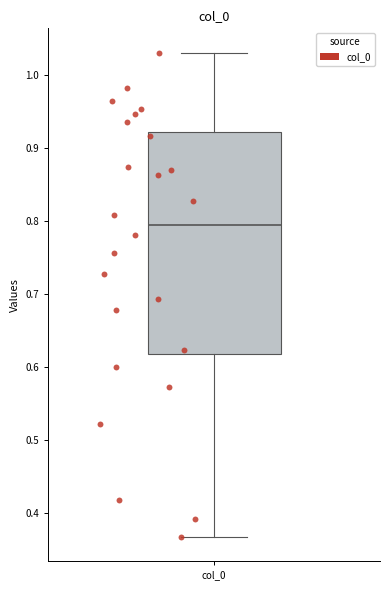

Transcribe this box plot: give where the median line is, the range the box spans, and where the two whiskers end, as read against the y-axis. The values are not printed on the chart, so give them approximately, as read against the axis.

median 0.79, box 0.62 to 0.92, whiskers 0.37 to 1.03